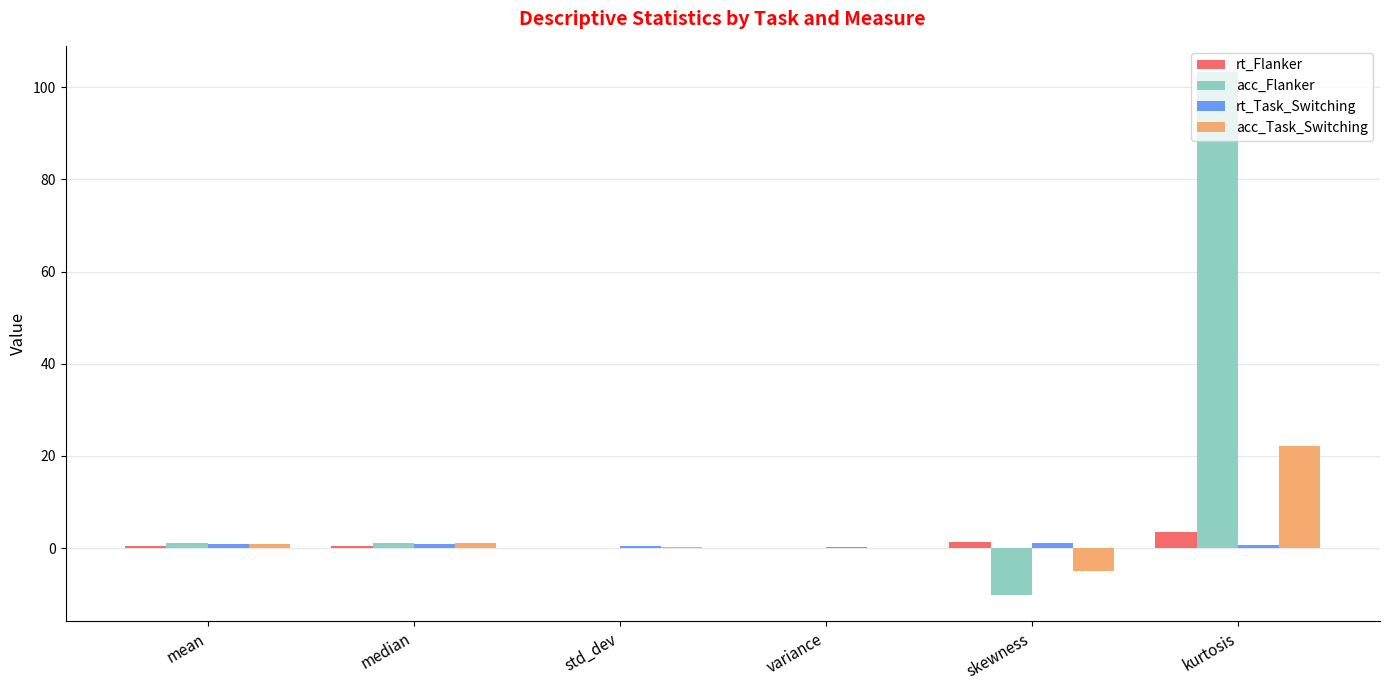

What is the sum of all acc_Flanker values?

95.2